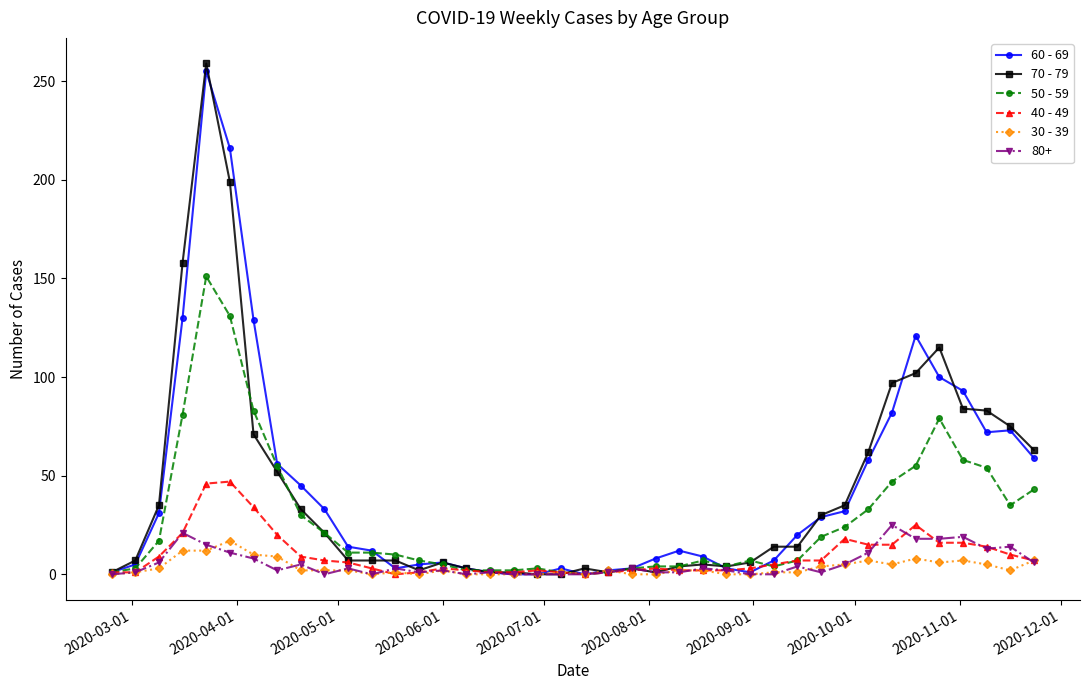

What is the maximum value shown in the chart?

259